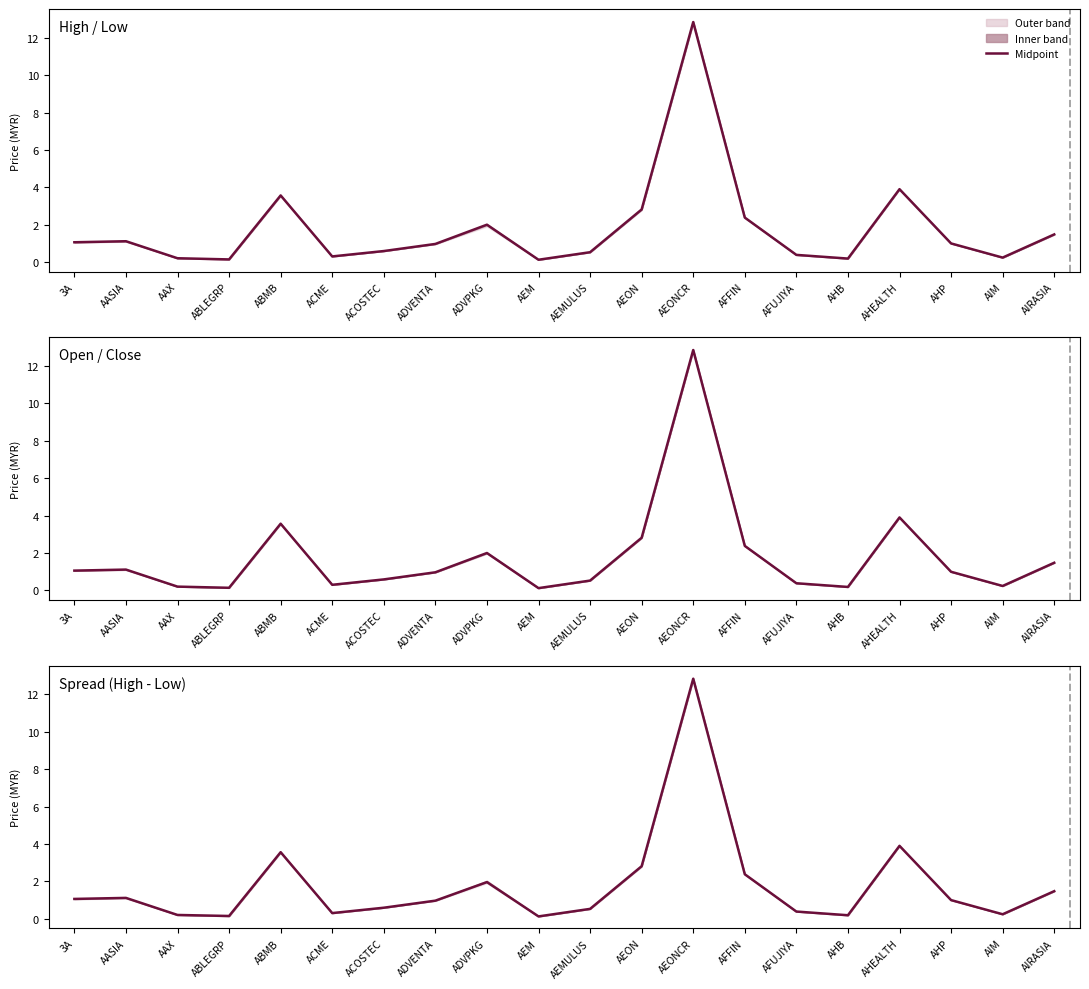

What is the approximate value at AEMULUS?

0.5